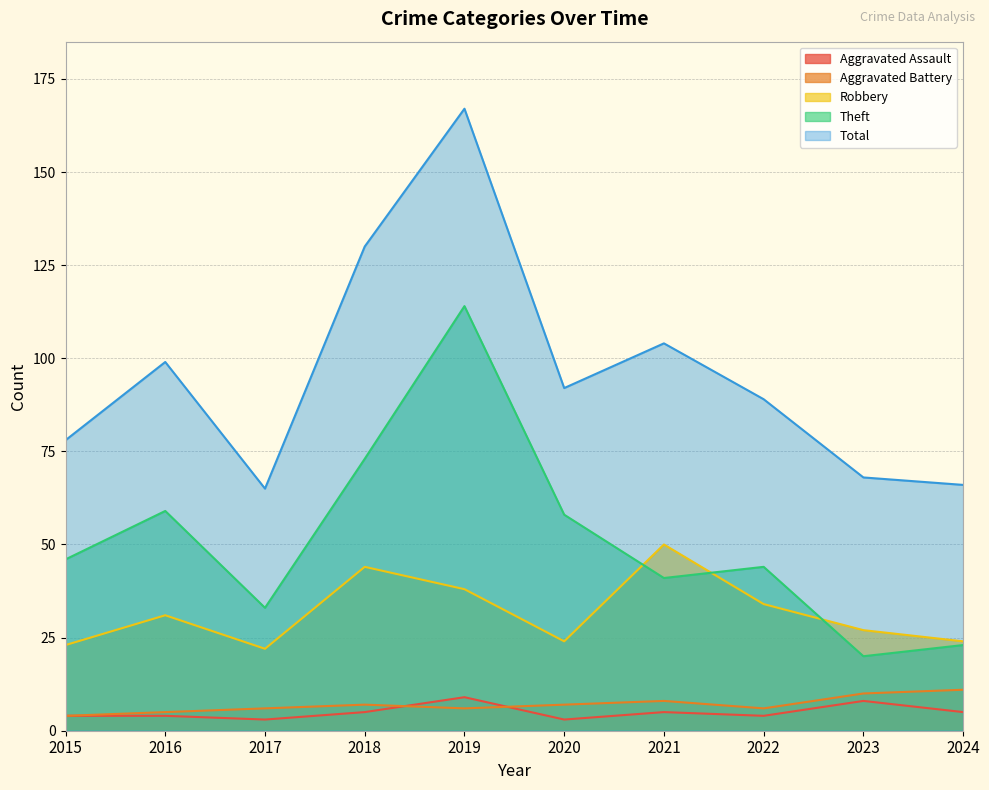

What is the difference between the highest and lowest values at 2021?

99